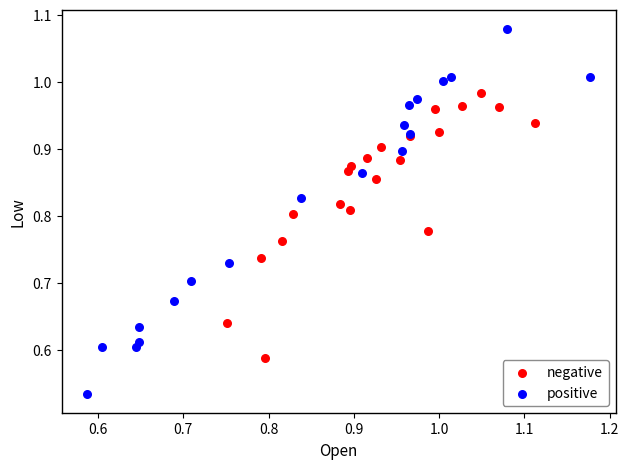

Which series has the widest spread of Y values?

positive